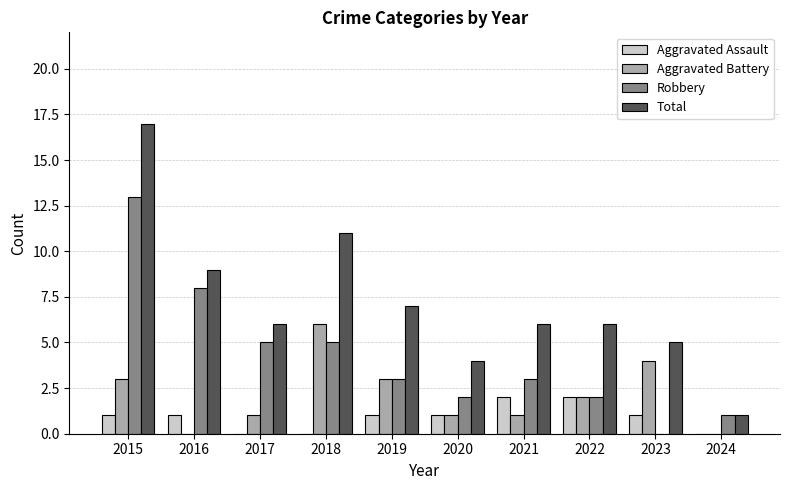

What value does the Aggravated Battery series have at 2018?

6